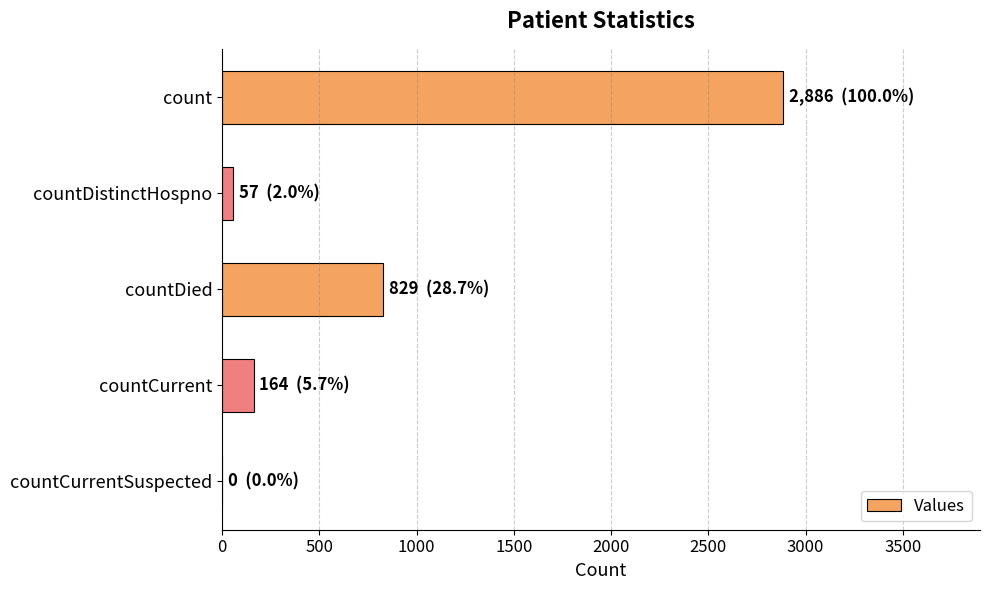

True or false: the data shows 164 at countCurrent.

True